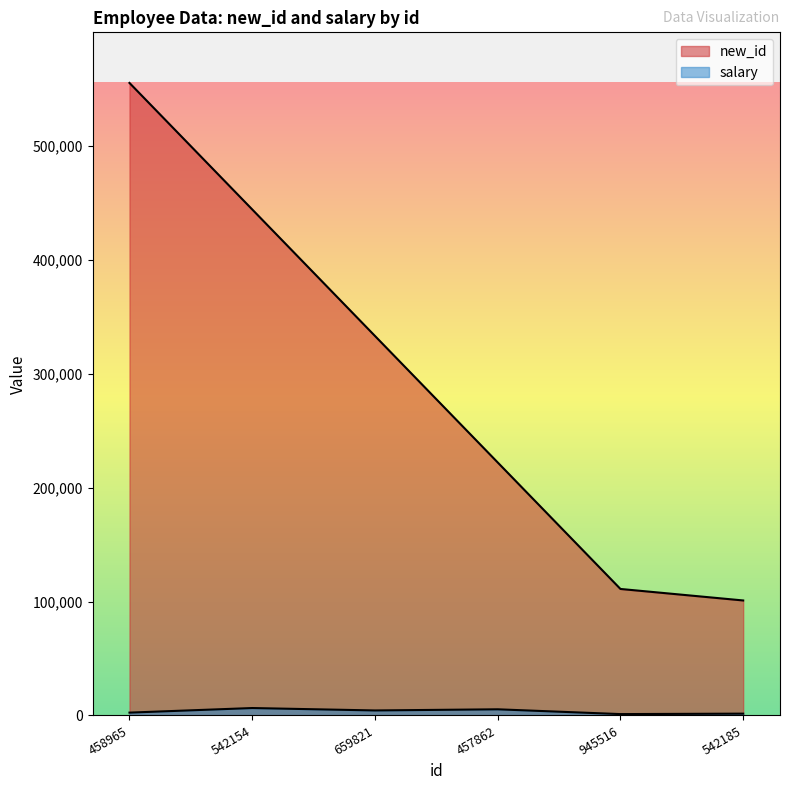

Which category has the highest value in the salary series?

542154